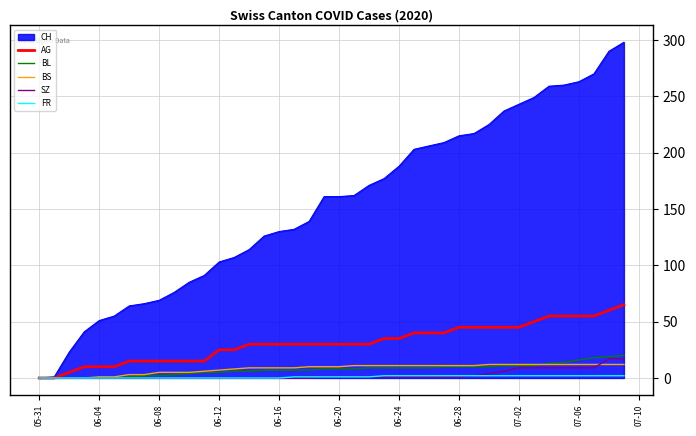

What is the highest value of the AG series?

65